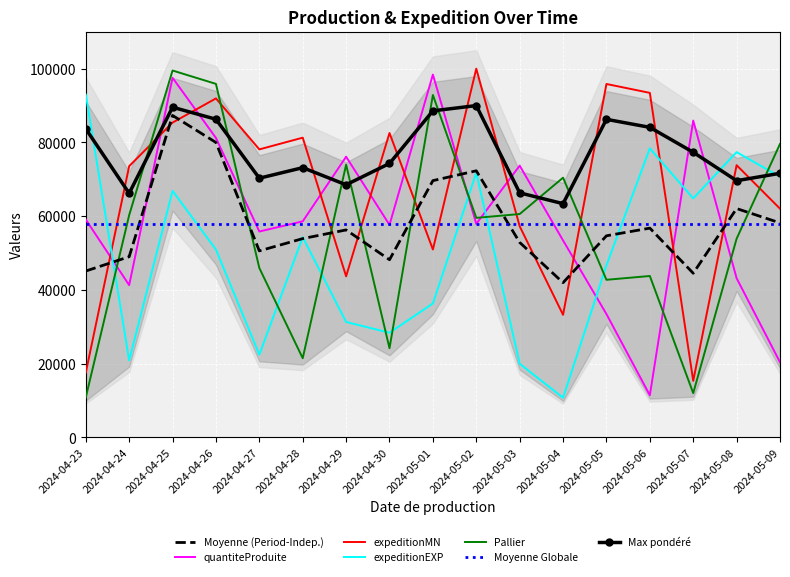

How many interior local peaks does the expeditionMN series have?

6